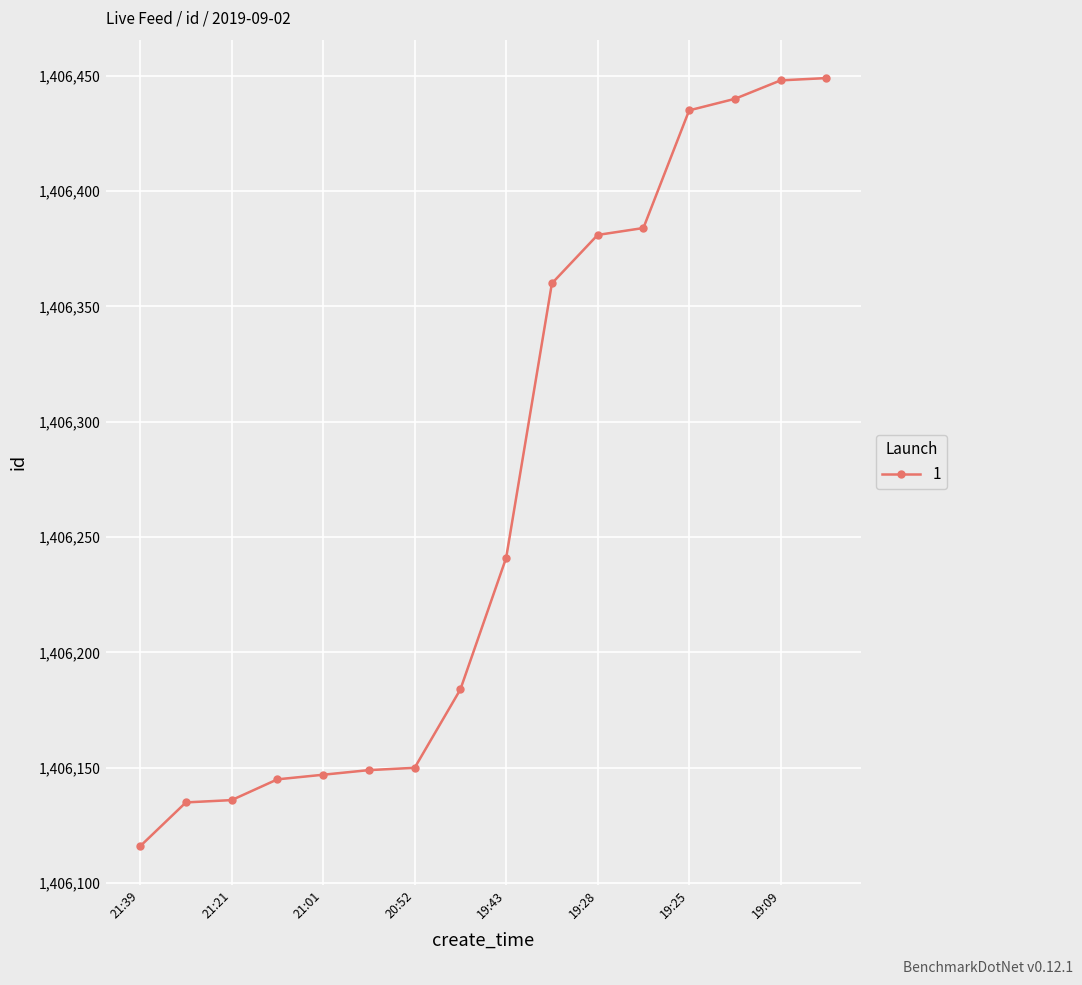

Count the number of data series in this chart.

1